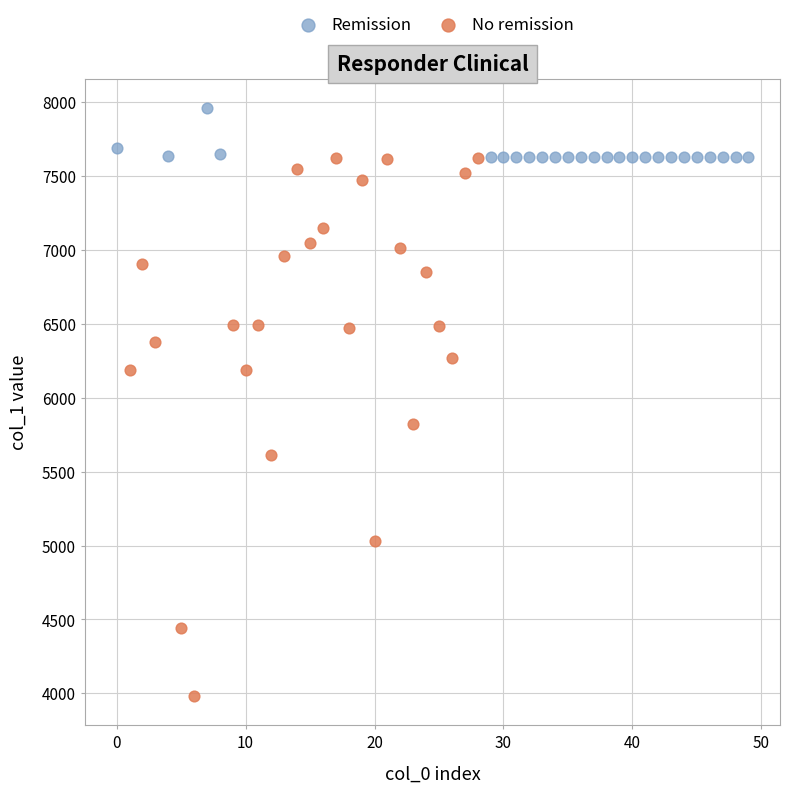

Which series has the largest Y range (max minus min)?

No remission